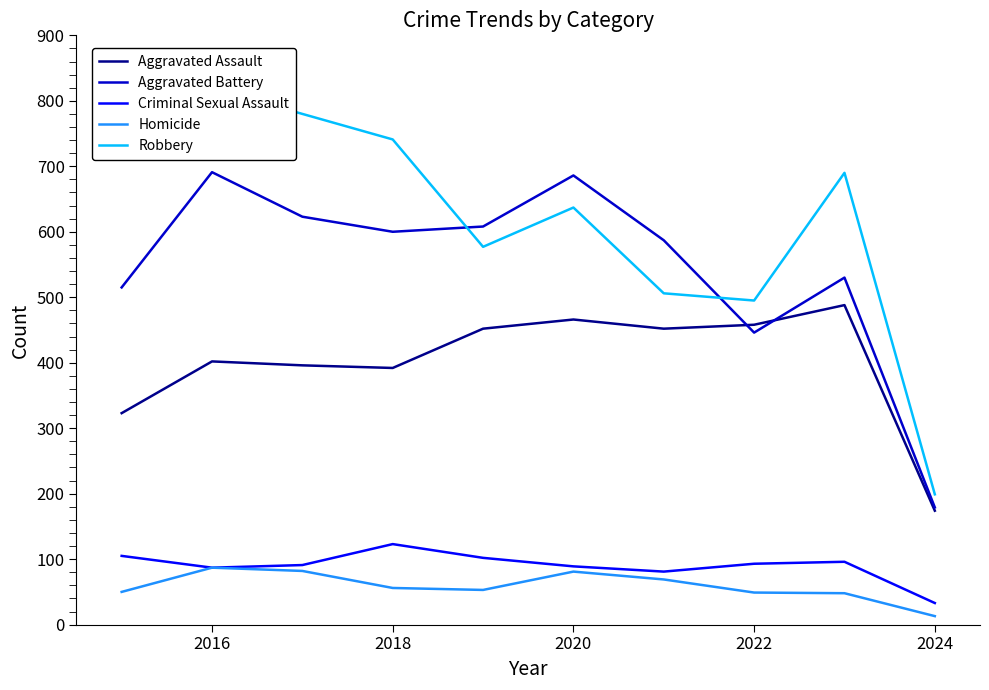

What is the approximate value of Aggravated Assault at 2022?

458